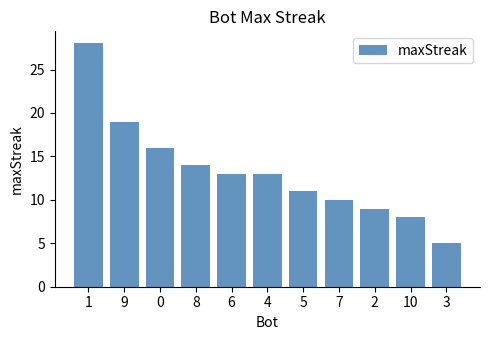

What is the value of the 5th bar from the left?

13